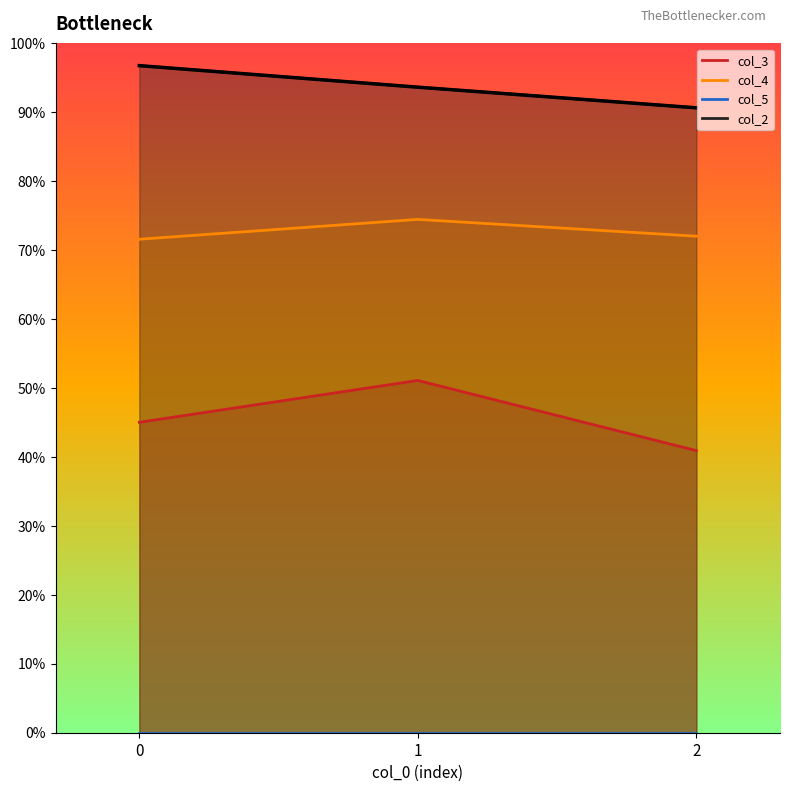

What is the value of the 3rd point from the left?

0.9